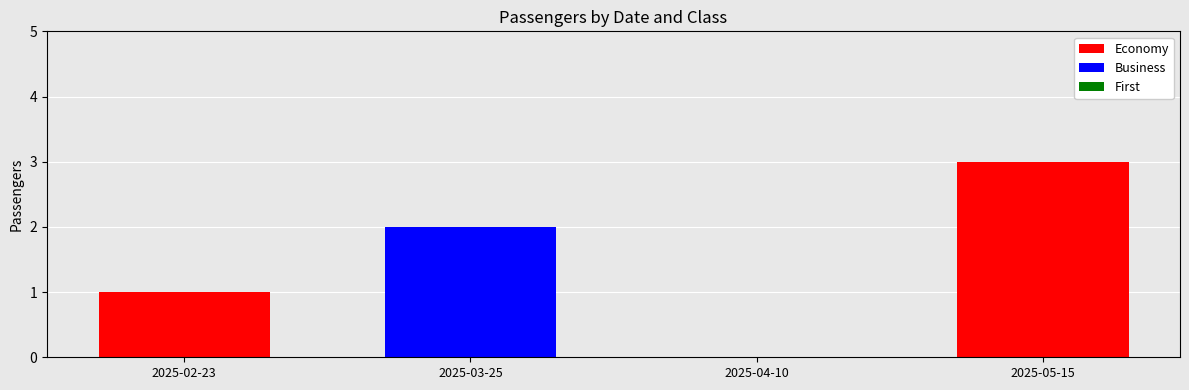

Reading right to left, list the values for the Economy series.

2025-05-15=3	2025-04-10=0	2025-03-25=0	2025-02-23=1